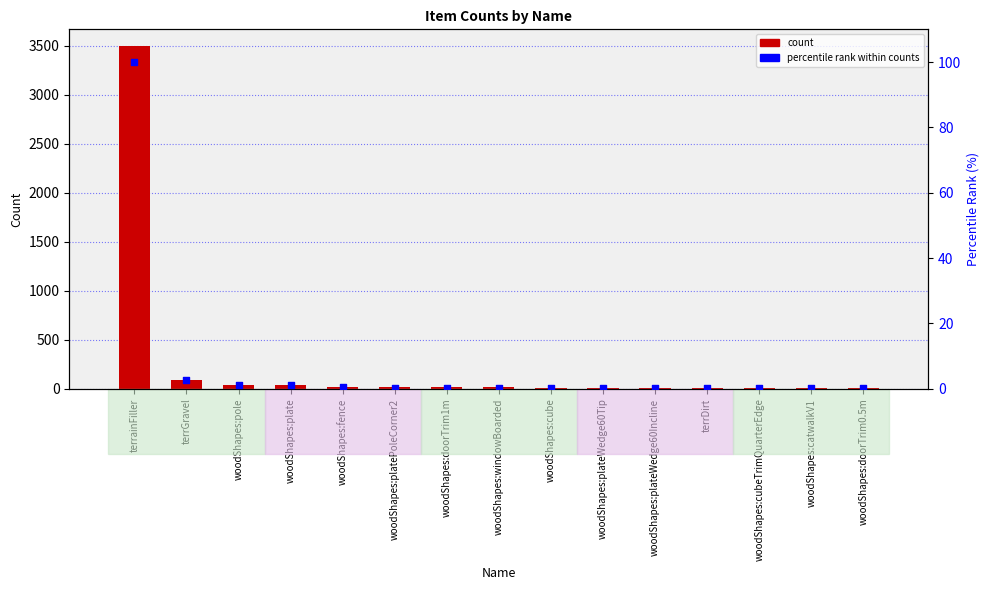

Which series contains the highest Y value?

count